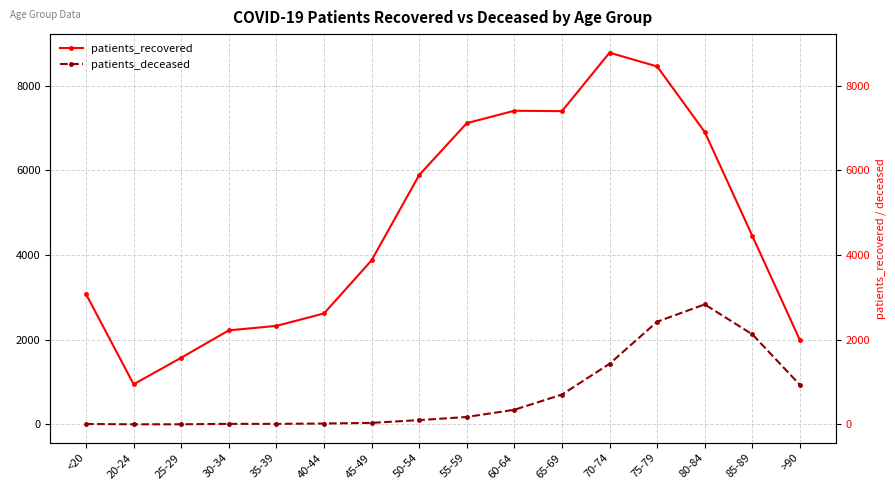

What position from the left is >90?

16